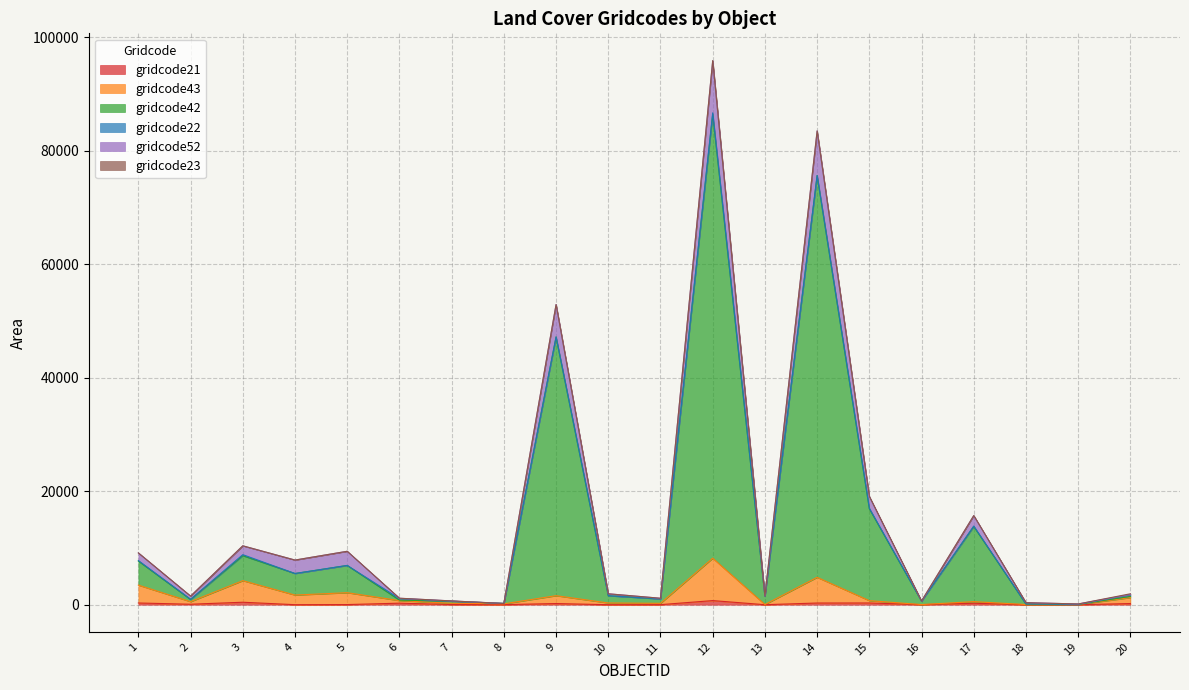

True or false: gridcode52 and gridcode21 intersect in this chart.

False